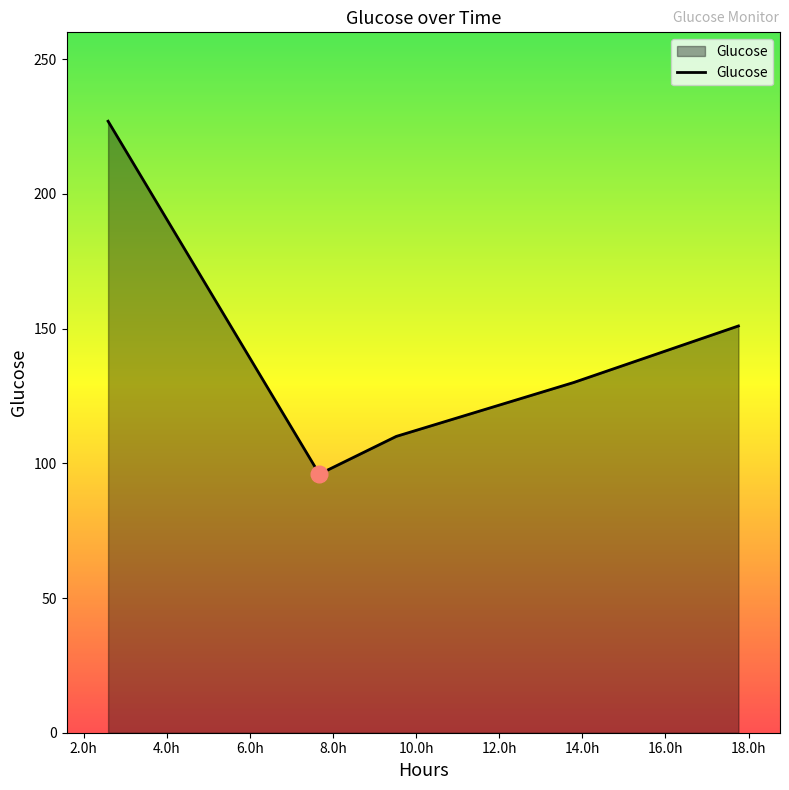

Reading left to right, transcribe all the data shown in this chart.

227	96	110	130	151